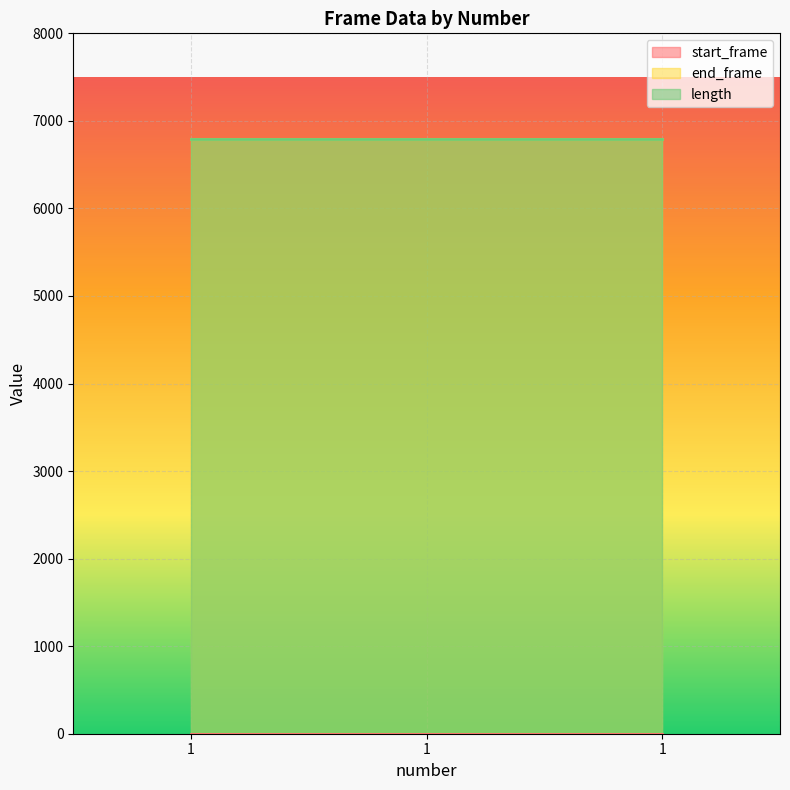

What is the sum of all end_frame values?

20376